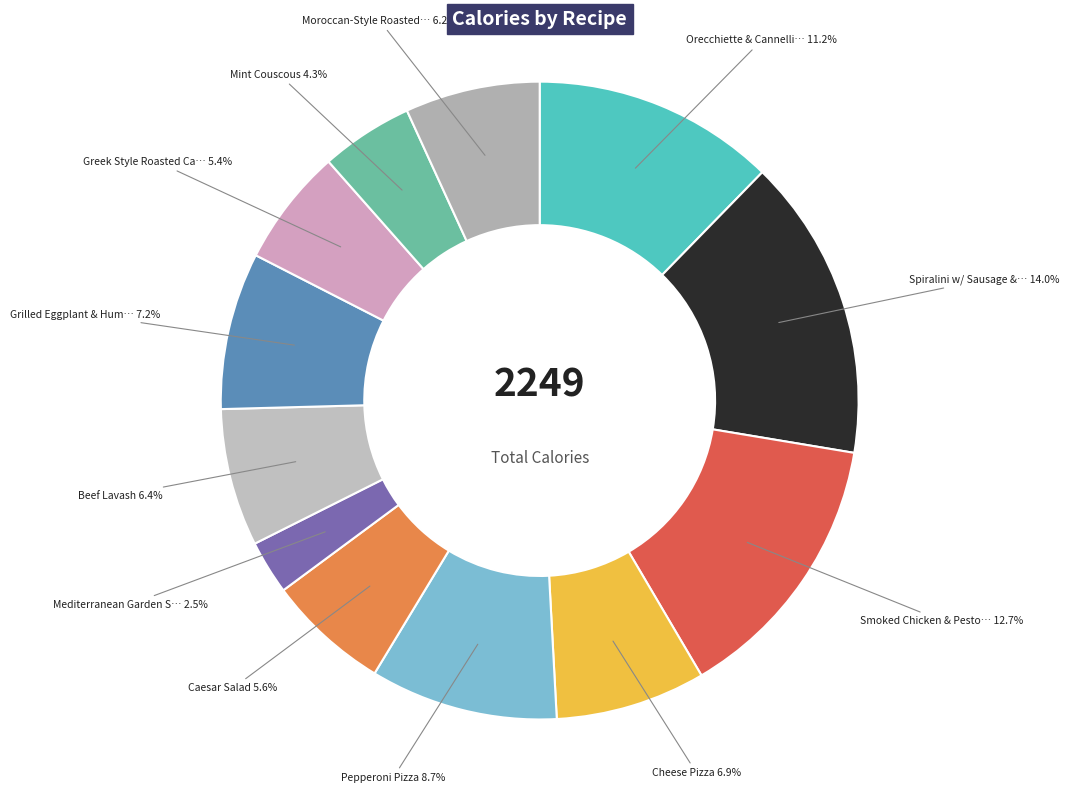

Between Cheese Pizza and Orecchiette & Cannellini Beans, which is larger?

Orecchiette & Cannellini Beans